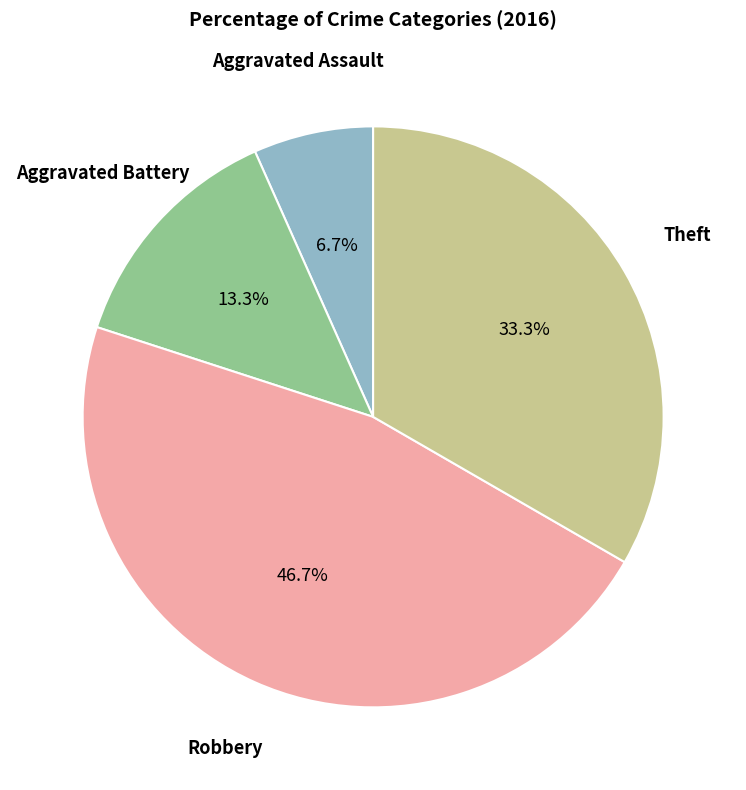

Does any single category account for the majority?

No